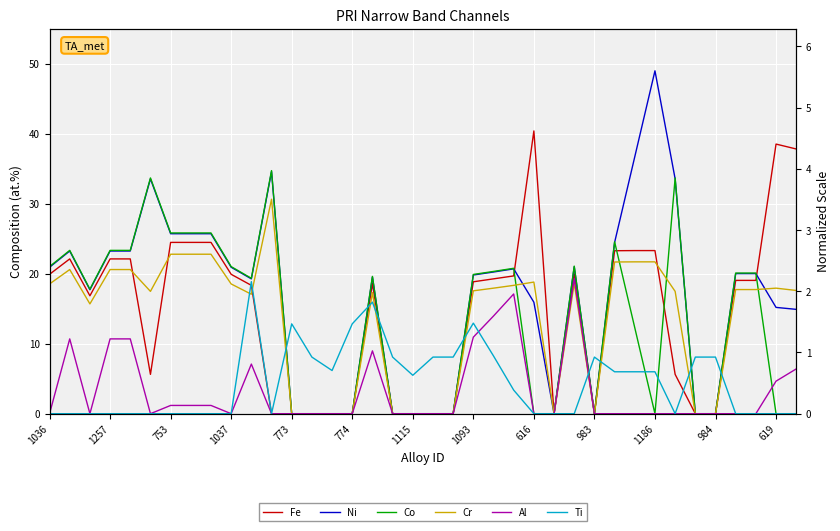

In Ni, how many points are higher than both neighbors (excluding endpoints)?

7